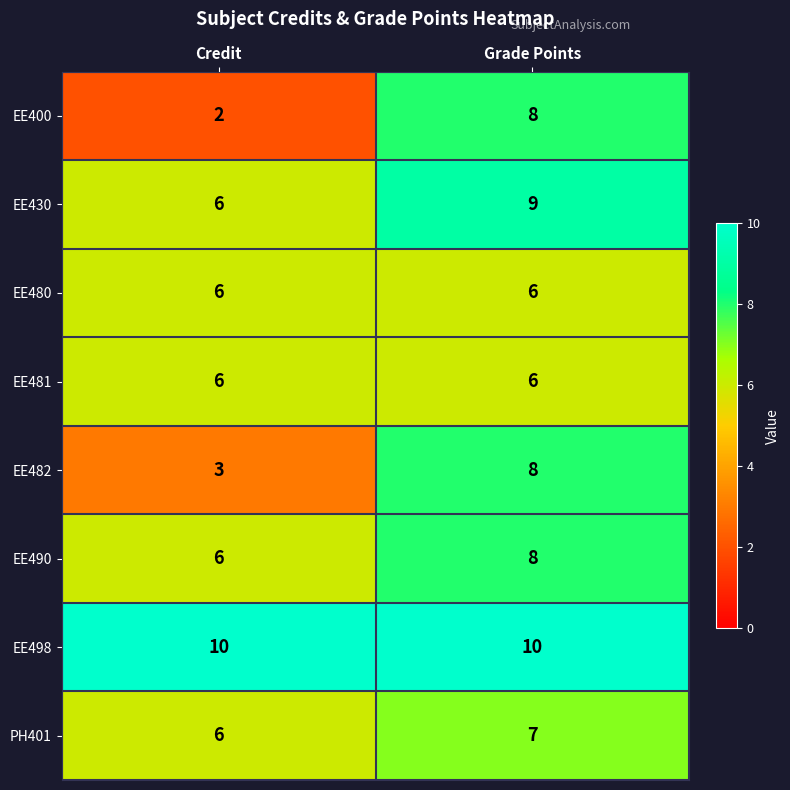

Reading right to left, what are all the values shown in this chart?

EE400: Grade Points=8	Credit=2
EE430: Grade Points=9	Credit=6
EE480: Grade Points=6	Credit=6
EE481: Grade Points=6	Credit=6
EE482: Grade Points=8	Credit=3
EE490: Grade Points=8	Credit=6
EE498: Grade Points=10	Credit=10
PH401: Grade Points=7	Credit=6